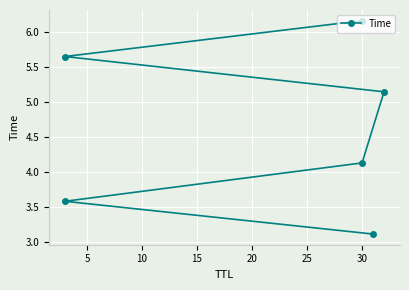

What is the average value?

4.6